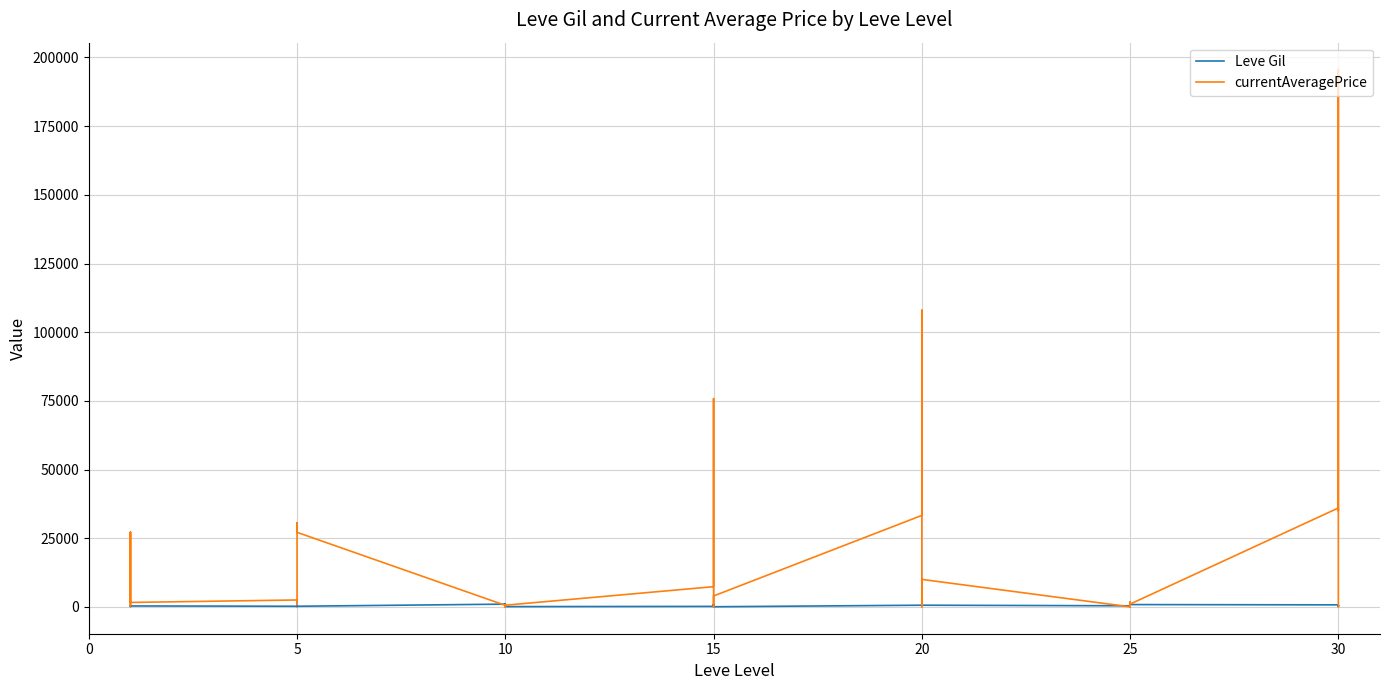

True or false: Leve Gil has a value of 114 at 5.

True